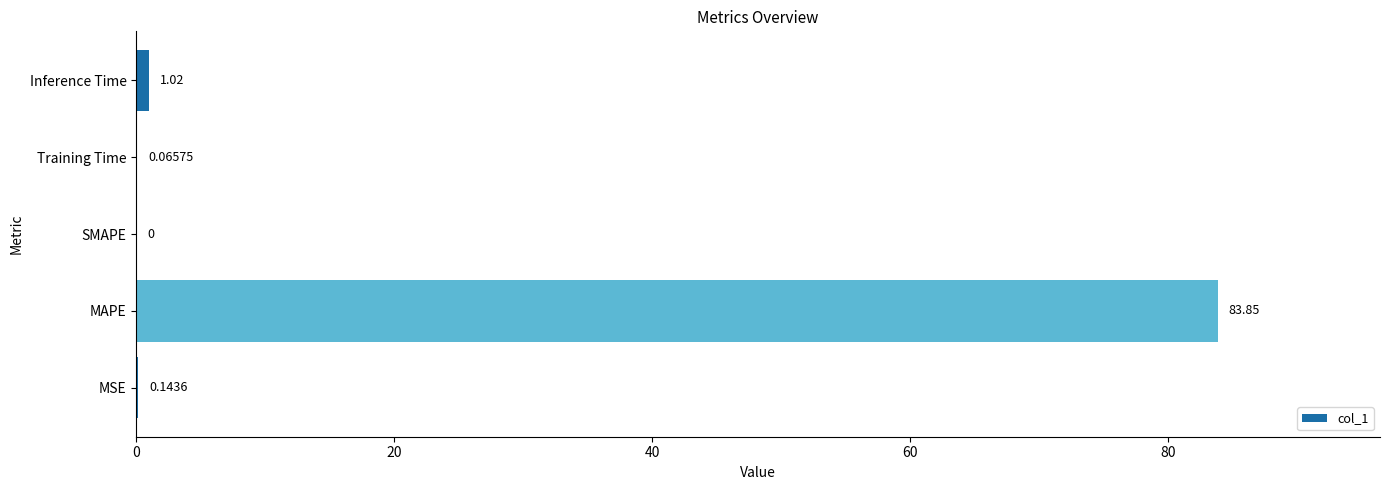

How many positive values are there?

4